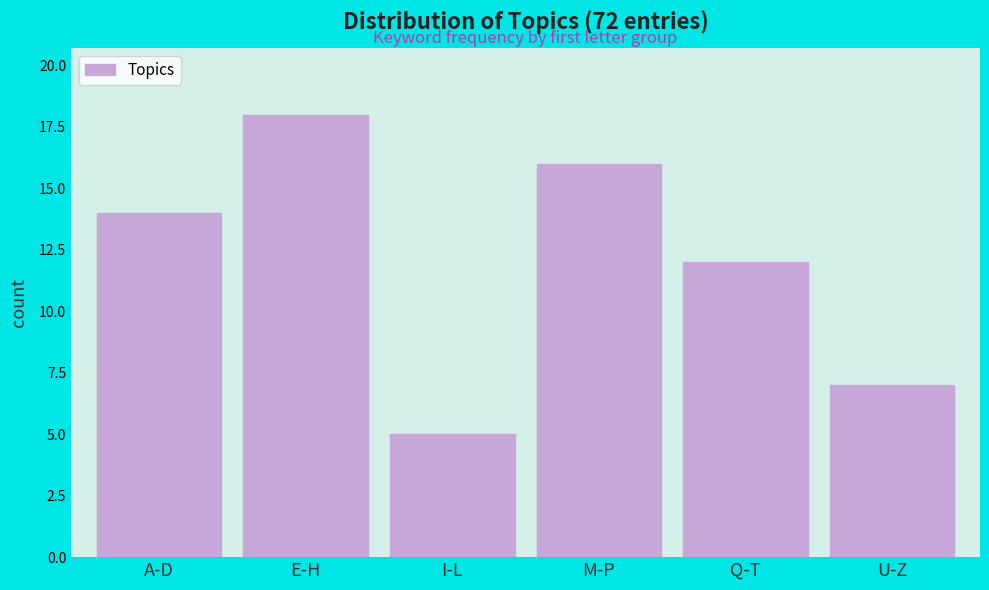

Reading right to left, list all the values displayed in this chart.

7	12	16	5	18	14